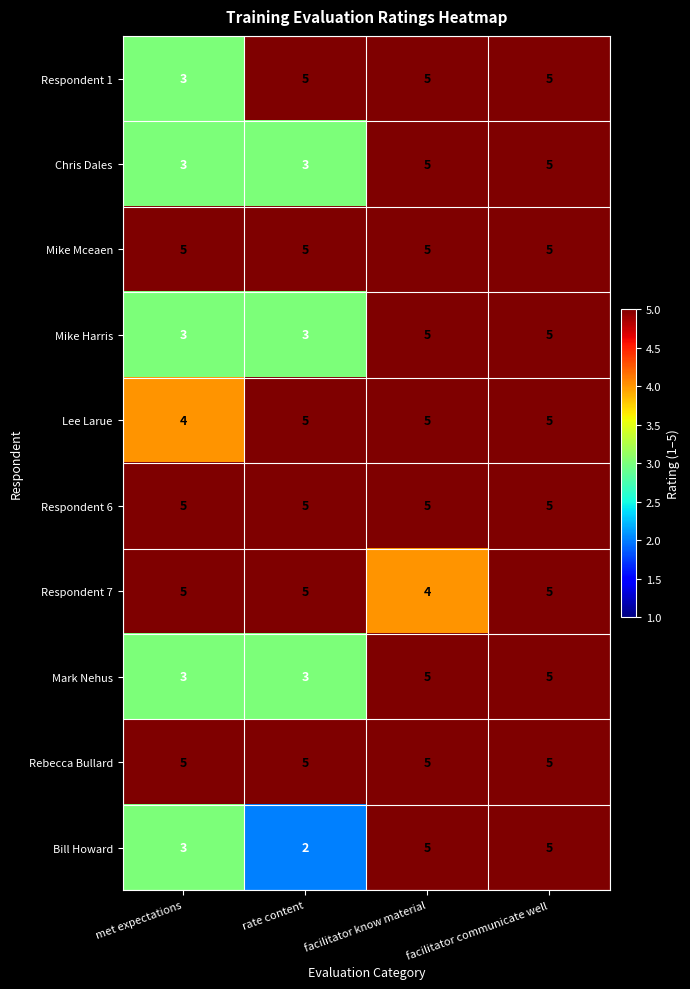

What is the difference between the highest and lowest values at rate content?

3